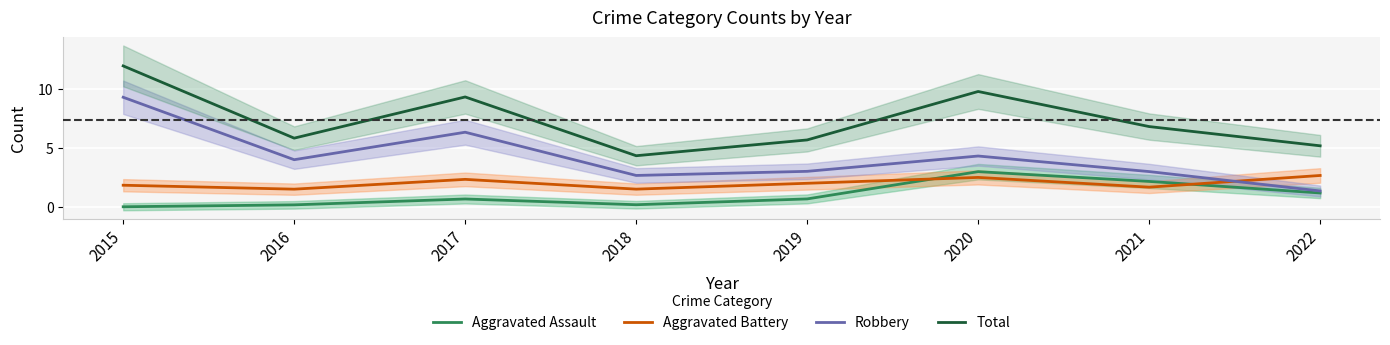

How many intersections are there between Aggravated Assault and Aggravated Battery?

2